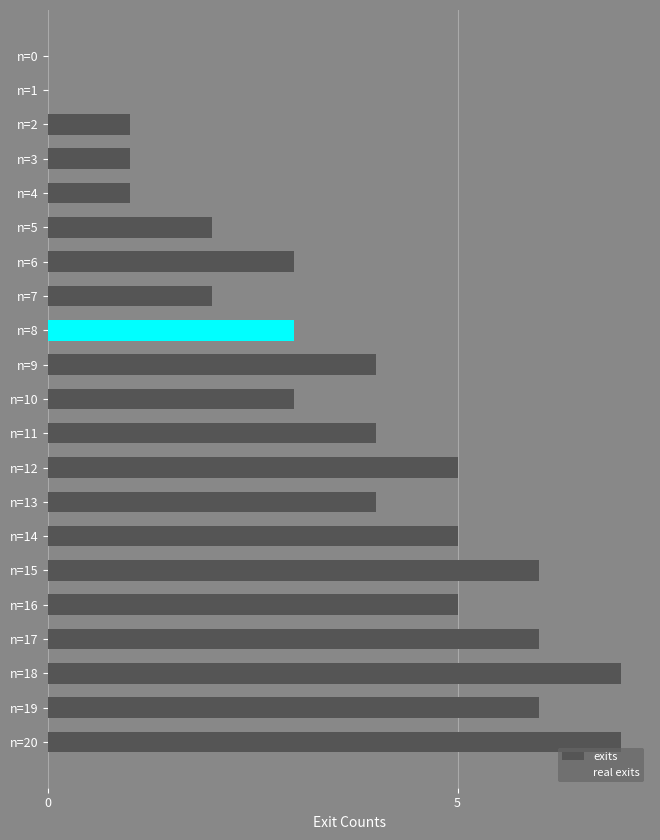

What is the sum of all values?

75